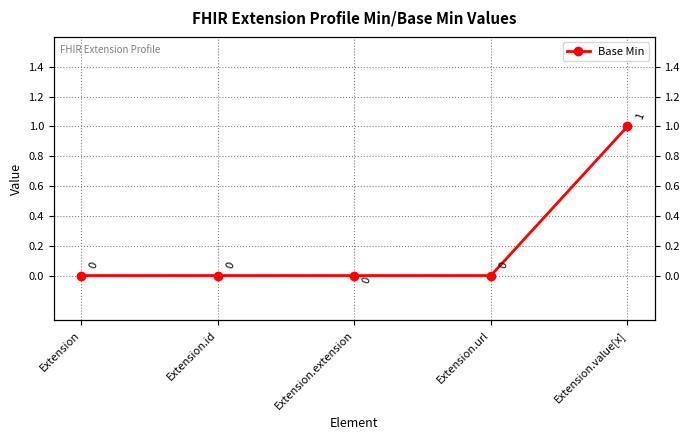

Reading right to left, extract all data points from this chart.

1	0	0	0	0